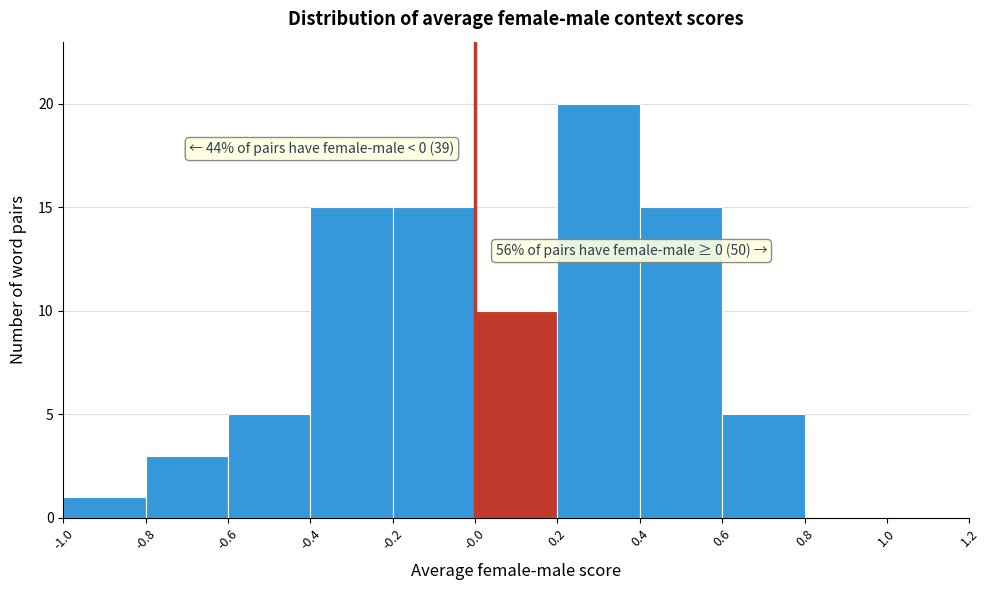

Which range on the x-axis has the tallest bar?

0.2 to 0.4